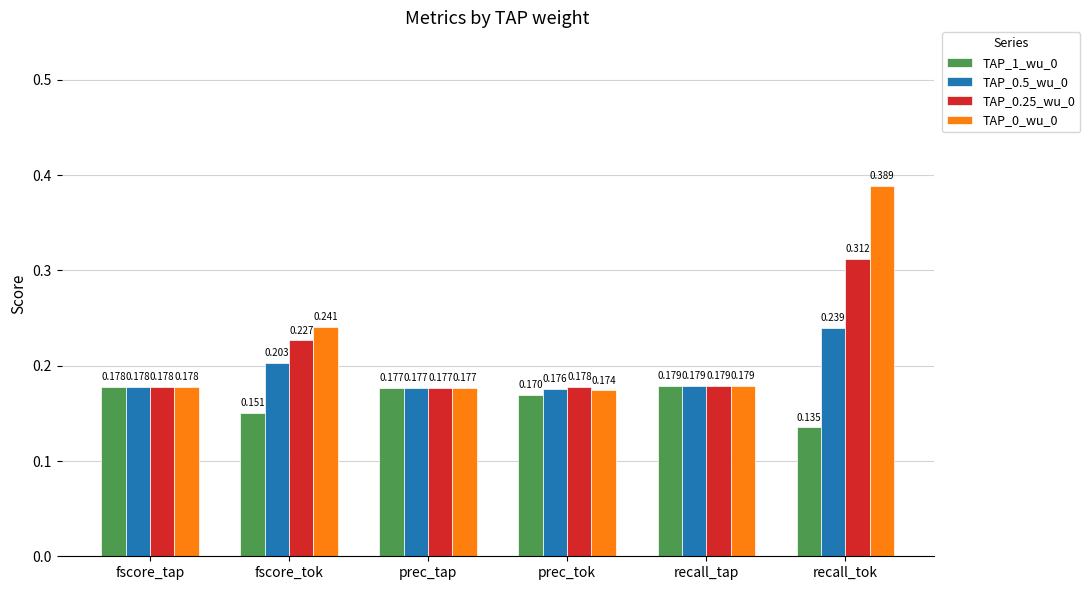

At which category is the sum across all series the highest?

recall_tok